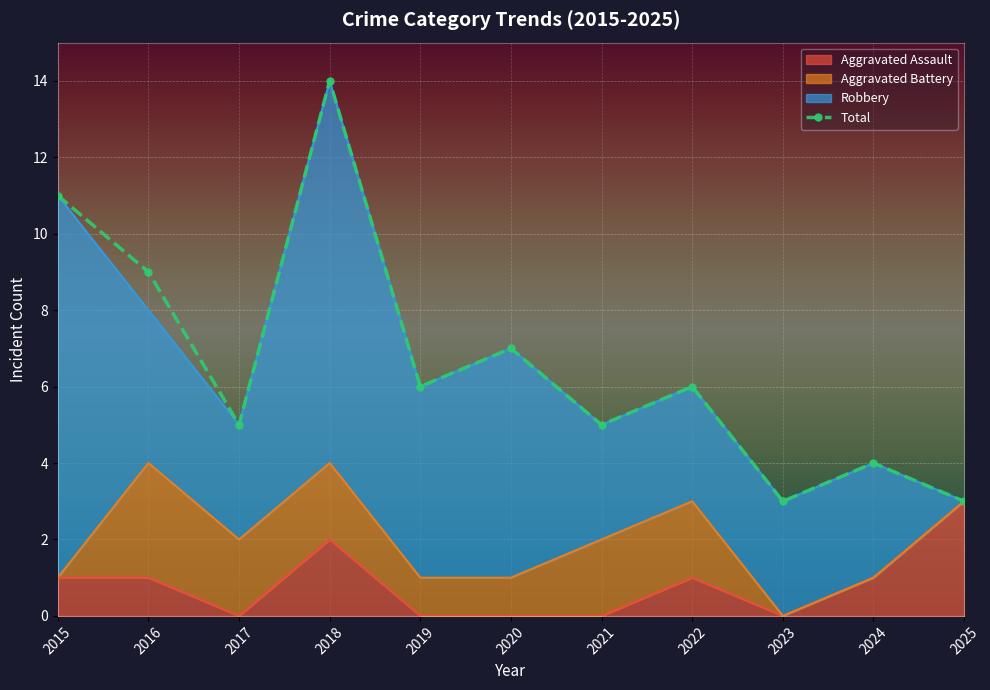

What is the smallest value displayed?

3